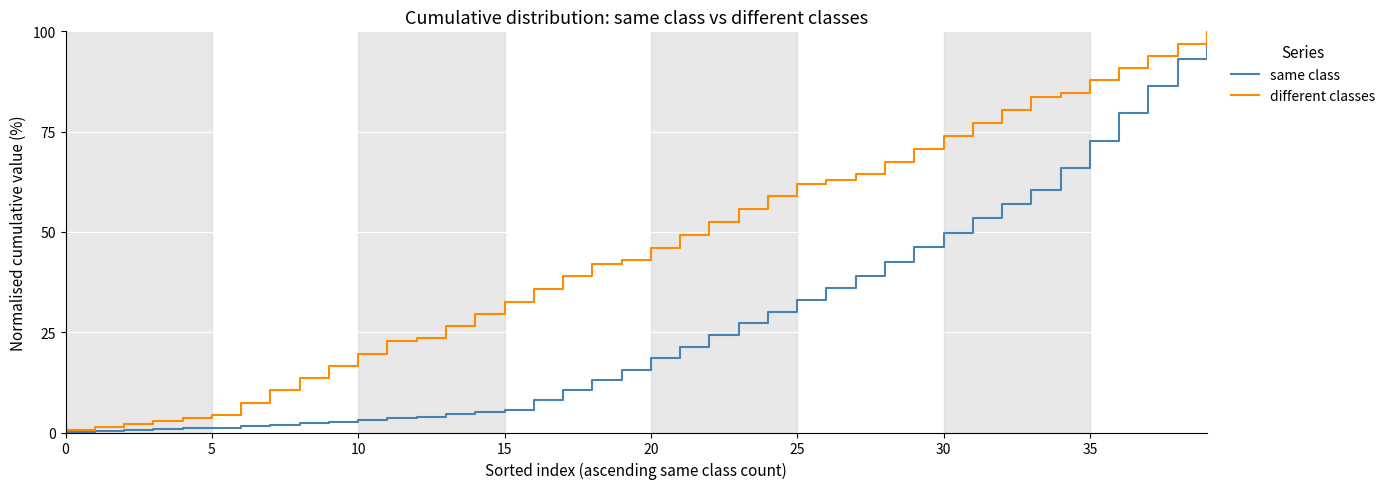

What is the average value of the different classes series?

45.9